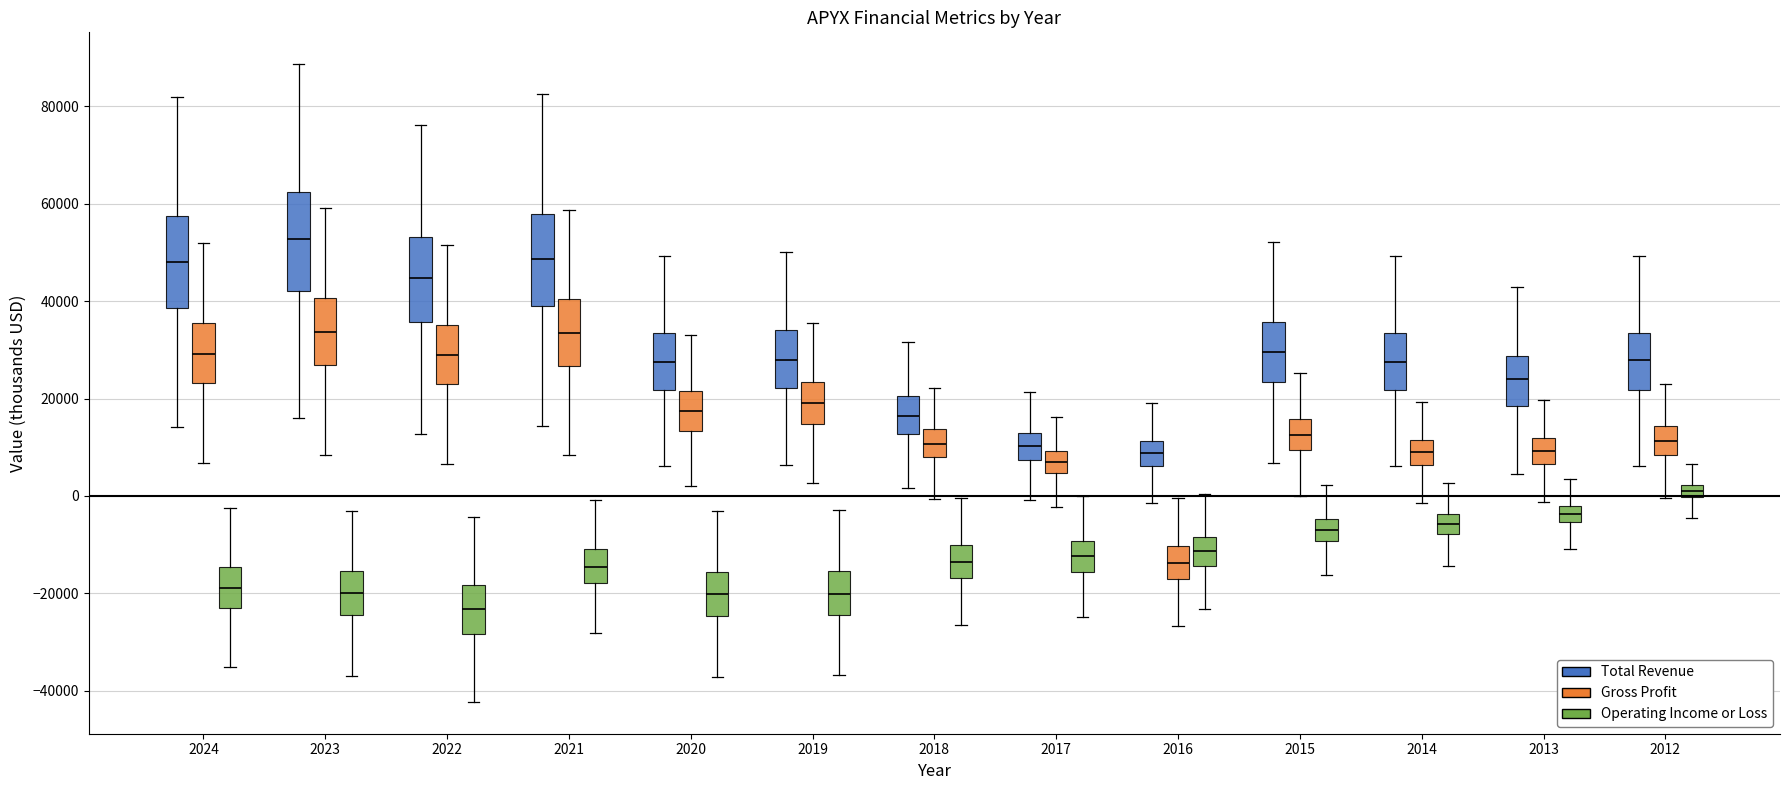

Which box has the lowest median line?

2022 (Operating Income or Loss)